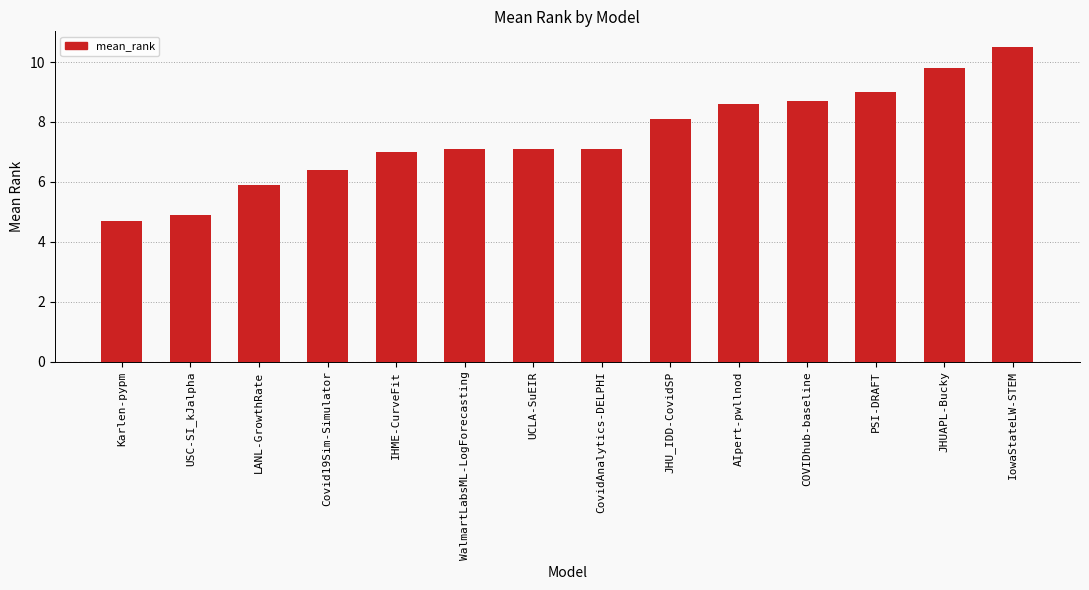

Count the number of data series in this chart.

1